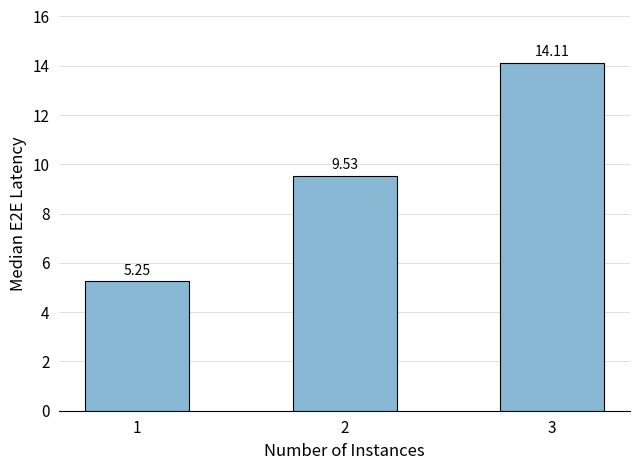

How many data points are less than 9?

1